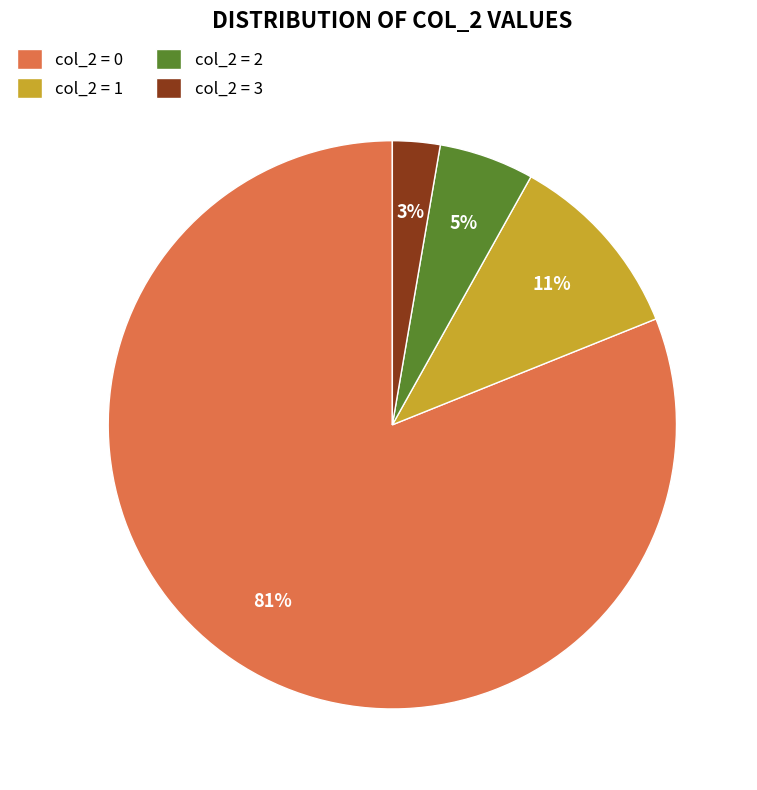

To the nearest percent, what percentage of the pie is col_2 = 3?

3%